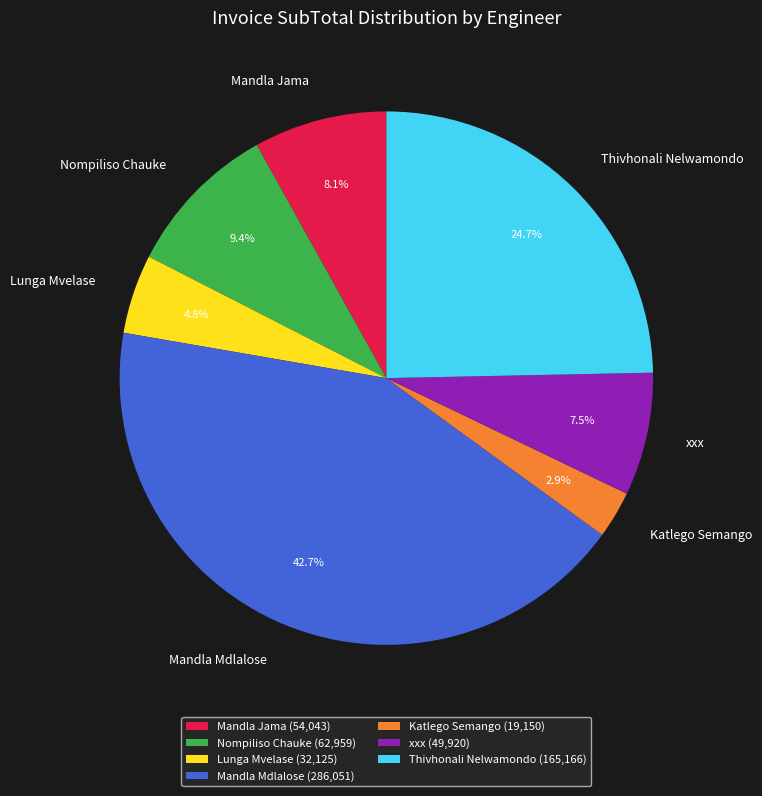

To the nearest percent, what percentage of the pie is Mandla Mdlalose?

43%